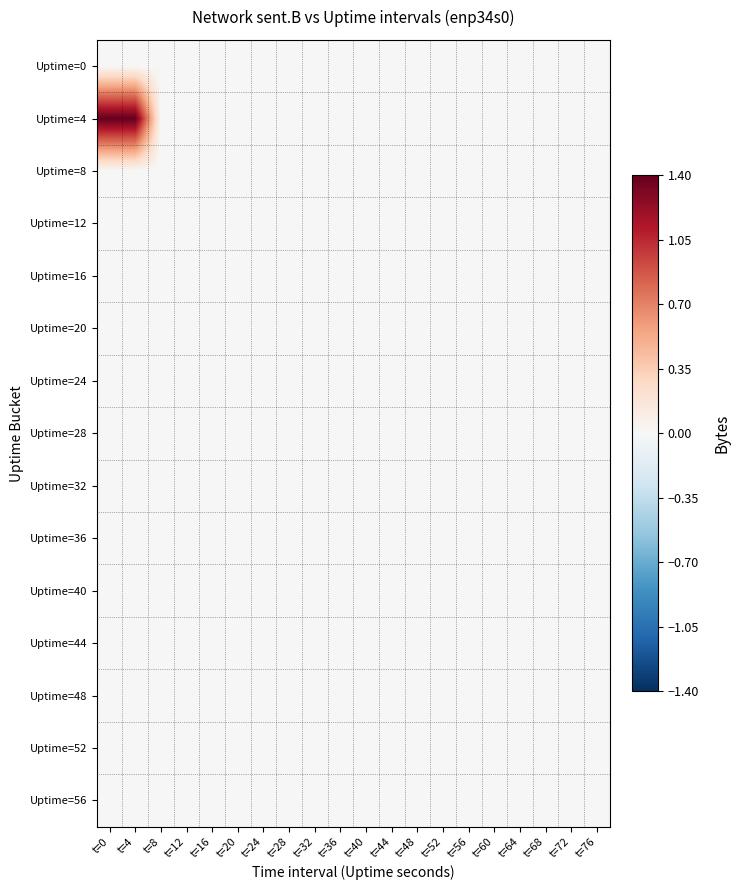

Reading left to right, transcribe all the data shown in this chart.

Uptime=0: t=0=0.0	t=4=0.0	t=8=0.0	t=12=0.0	t=16=0.0	t=20=0.0	t=24=0.0	t=28=0.0	t=32=0.0	t=36=0.0	t=40=0.0	t=44=0.0	t=48=0.0	t=52=0.0	t=56=0.0	t=60=0.0	t=64=0.0	t=68=0.0	t=72=0.0	t=76=0.0
Uptime=4: t=0=1.4	t=4=1.4	t=8=0.0	t=12=0.0	t=16=0.0	t=20=0.0	t=24=0.0	t=28=0.0	t=32=0.0	t=36=0.0	t=40=0.0	t=44=0.0	t=48=0.0	t=52=0.0	t=56=0.0	t=60=0.0	t=64=0.0	t=68=0.0	t=72=0.0	t=76=0.0
Uptime=8: t=0=0.0	t=4=0.0	t=8=0.0	t=12=0.0	t=16=0.0	t=20=0.0	t=24=0.0	t=28=0.0	t=32=0.0	t=36=0.0	t=40=0.0	t=44=0.0	t=48=0.0	t=52=0.0	t=56=0.0	t=60=0.0	t=64=0.0	t=68=0.0	t=72=0.0	t=76=0.0
Uptime=12: t=0=0.0	t=4=0.0	t=8=0.0	t=12=0.0	t=16=0.0	t=20=0.0	t=24=0.0	t=28=0.0	t=32=0.0	t=36=0.0	t=40=0.0	t=44=0.0	t=48=0.0	t=52=0.0	t=56=0.0	t=60=0.0	t=64=0.0	t=68=0.0	t=72=0.0	t=76=0.0
Uptime=16: t=0=0.0	t=4=0.0	t=8=0.0	t=12=0.0	t=16=0.0	t=20=0.0	t=24=0.0	t=28=0.0	t=32=0.0	t=36=0.0	t=40=0.0	t=44=0.0	t=48=0.0	t=52=0.0	t=56=0.0	t=60=0.0	t=64=0.0	t=68=0.0	t=72=0.0	t=76=0.0
Uptime=20: t=0=0.0	t=4=0.0	t=8=0.0	t=12=0.0	t=16=0.0	t=20=0.0	t=24=0.0	t=28=0.0	t=32=0.0	t=36=0.0	t=40=0.0	t=44=0.0	t=48=0.0	t=52=0.0	t=56=0.0	t=60=0.0	t=64=0.0	t=68=0.0	t=72=0.0	t=76=0.0
Uptime=24: t=0=0.0	t=4=0.0	t=8=0.0	t=12=0.0	t=16=0.0	t=20=0.0	t=24=0.0	t=28=0.0	t=32=0.0	t=36=0.0	t=40=0.0	t=44=0.0	t=48=0.0	t=52=0.0	t=56=0.0	t=60=0.0	t=64=0.0	t=68=0.0	t=72=0.0	t=76=0.0
Uptime=28: t=0=0.0	t=4=0.0	t=8=0.0	t=12=0.0	t=16=0.0	t=20=0.0	t=24=0.0	t=28=0.0	t=32=0.0	t=36=0.0	t=40=0.0	t=44=0.0	t=48=0.0	t=52=0.0	t=56=0.0	t=60=0.0	t=64=0.0	t=68=0.0	t=72=0.0	t=76=0.0
Uptime=32: t=0=0.0	t=4=0.0	t=8=0.0	t=12=0.0	t=16=0.0	t=20=0.0	t=24=0.0	t=28=0.0	t=32=0.0	t=36=0.0	t=40=0.0	t=44=0.0	t=48=0.0	t=52=0.0	t=56=0.0	t=60=0.0	t=64=0.0	t=68=0.0	t=72=0.0	t=76=0.0
Uptime=36: t=0=0.0	t=4=0.0	t=8=0.0	t=12=0.0	t=16=0.0	t=20=0.0	t=24=0.0	t=28=0.0	t=32=0.0	t=36=0.0	t=40=0.0	t=44=0.0	t=48=0.0	t=52=0.0	t=56=0.0	t=60=0.0	t=64=0.0	t=68=0.0	t=72=0.0	t=76=0.0
Uptime=40: t=0=0.0	t=4=0.0	t=8=0.0	t=12=0.0	t=16=0.0	t=20=0.0	t=24=0.0	t=28=0.0	t=32=0.0	t=36=0.0	t=40=0.0	t=44=0.0	t=48=0.0	t=52=0.0	t=56=0.0	t=60=0.0	t=64=0.0	t=68=0.0	t=72=0.0	t=76=0.0
Uptime=44: t=0=0.0	t=4=0.0	t=8=0.0	t=12=0.0	t=16=0.0	t=20=0.0	t=24=0.0	t=28=0.0	t=32=0.0	t=36=0.0	t=40=0.0	t=44=0.0	t=48=0.0	t=52=0.0	t=56=0.0	t=60=0.0	t=64=0.0	t=68=0.0	t=72=0.0	t=76=0.0
Uptime=48: t=0=0.0	t=4=0.0	t=8=0.0	t=12=0.0	t=16=0.0	t=20=0.0	t=24=0.0	t=28=0.0	t=32=0.0	t=36=0.0	t=40=0.0	t=44=0.0	t=48=0.0	t=52=0.0	t=56=0.0	t=60=0.0	t=64=0.0	t=68=0.0	t=72=0.0	t=76=0.0
Uptime=52: t=0=0.0	t=4=0.0	t=8=0.0	t=12=0.0	t=16=0.0	t=20=0.0	t=24=0.0	t=28=0.0	t=32=0.0	t=36=0.0	t=40=0.0	t=44=0.0	t=48=0.0	t=52=0.0	t=56=0.0	t=60=0.0	t=64=0.0	t=68=0.0	t=72=0.0	t=76=0.0
Uptime=56: t=0=0.0	t=4=0.0	t=8=0.0	t=12=0.0	t=16=0.0	t=20=0.0	t=24=0.0	t=28=0.0	t=32=0.0	t=36=0.0	t=40=0.0	t=44=0.0	t=48=0.0	t=52=0.0	t=56=0.0	t=60=0.0	t=64=0.0	t=68=0.0	t=72=0.0	t=76=0.0